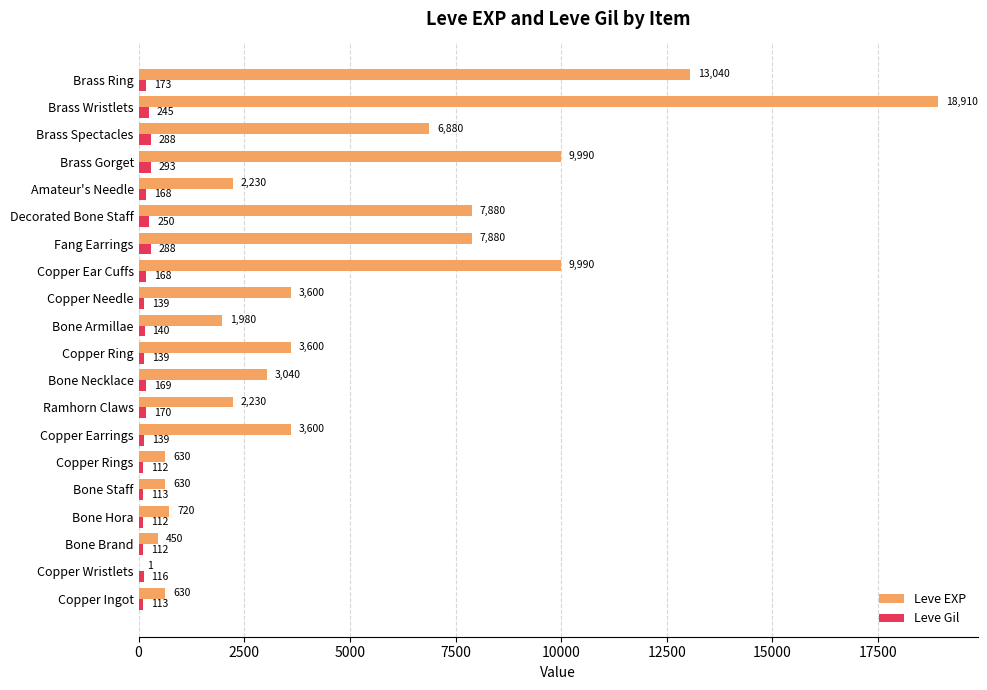

What is the sum of all Leve Gil values?

3447